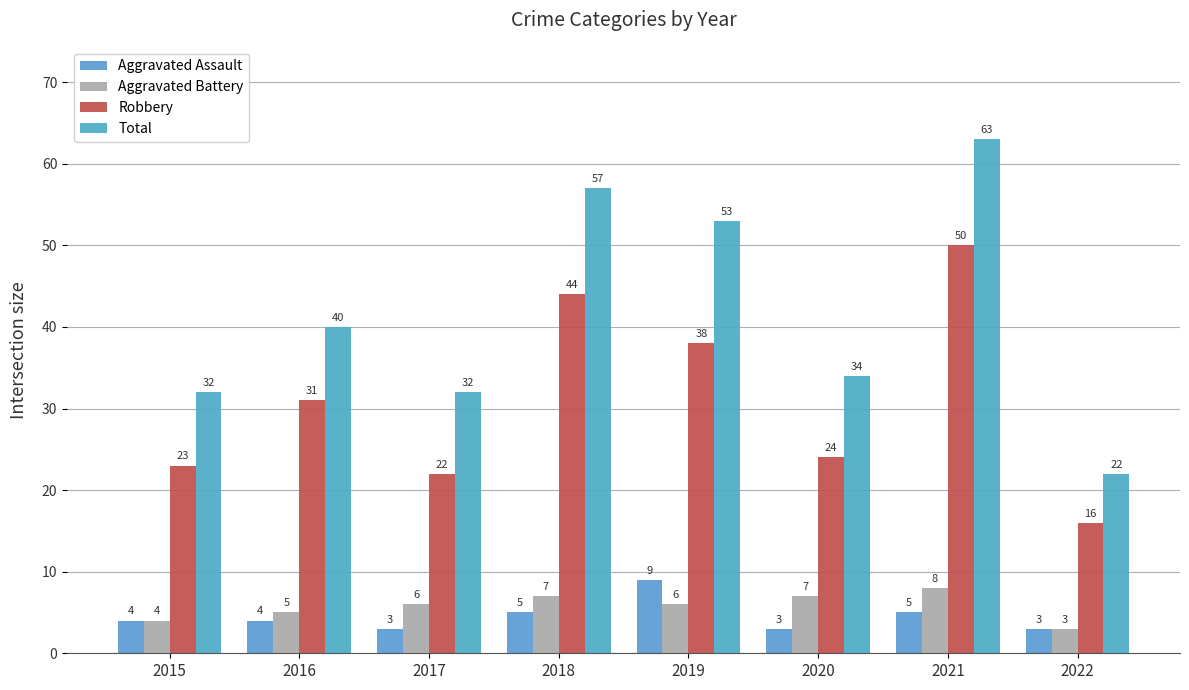

What is the difference between the Total values at 2019 and 2016?

13